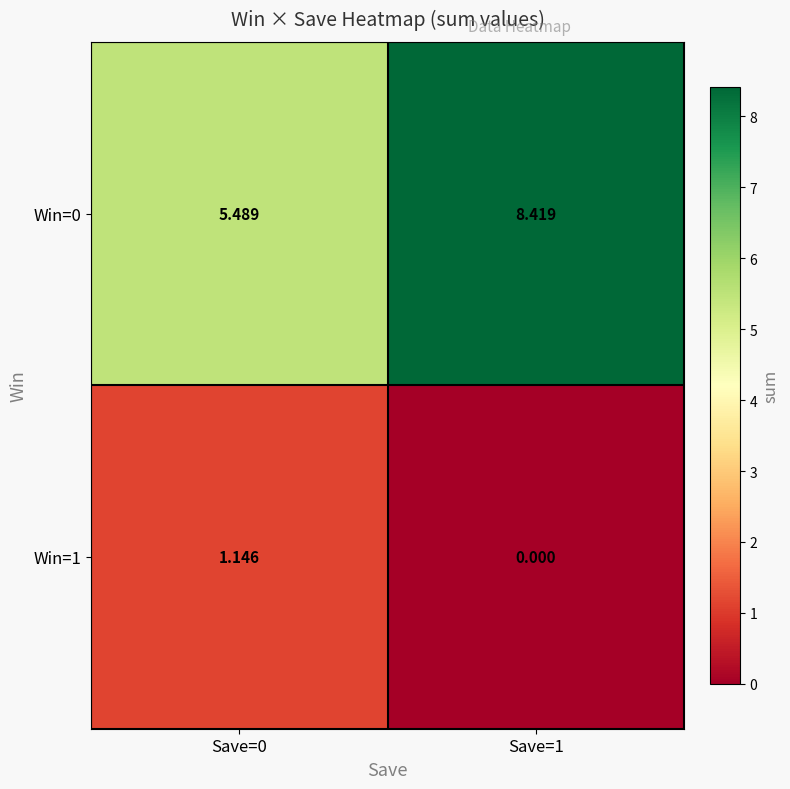

At which category does the chart reach its minimum across all series?

Save=1